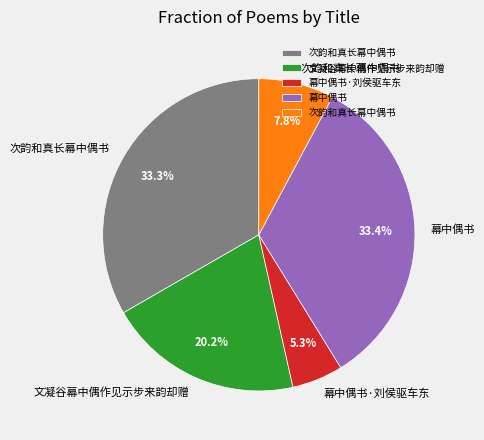

Is there any slice that represents more than half of the pie?

No